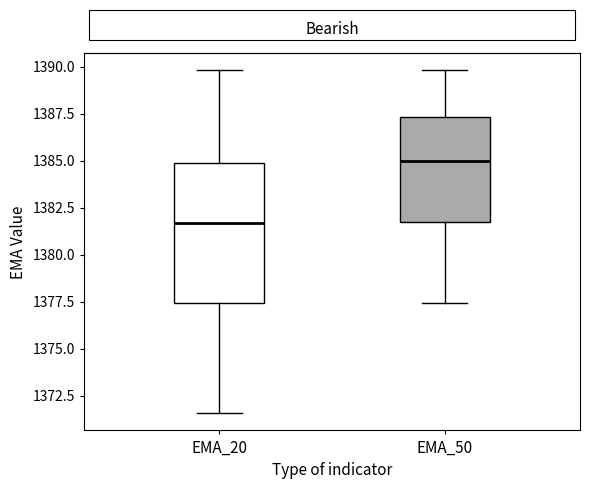

Reading left to right, read every box against the y-axis: the position of its median line, the range the box covers, and the ends of its whiskers. The values are not printed on the chart, so give them approximately, as read against the axis.

EMA_20: median 1381.5, box 1377.5 to 1385.0, whiskers 1371.5 to 1390.0
EMA_50: median 1385.0, box 1382.0 to 1387.5, whiskers 1377.5 to 1390.0